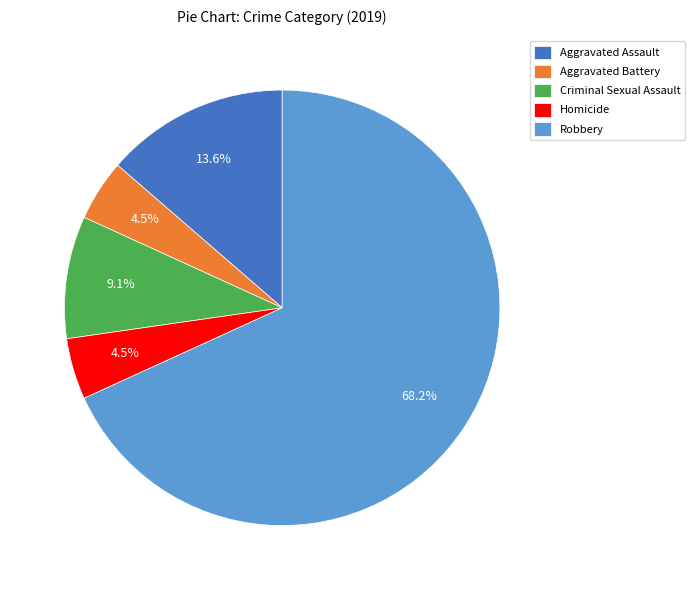

Which slice is the largest?

Robbery